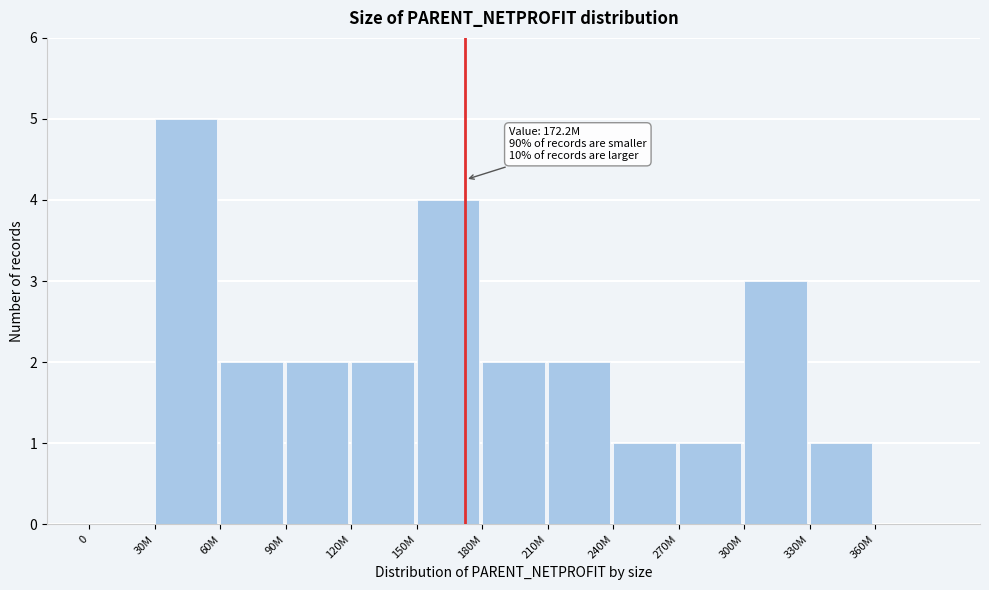

Reading left to right, extract all data points from this chart.

0=0	30M=5	60M=2	90M=2	120M=2	150M=4	180M=2	210M=2	240M=1	270M=1	300M=3	330M=1	360M=0